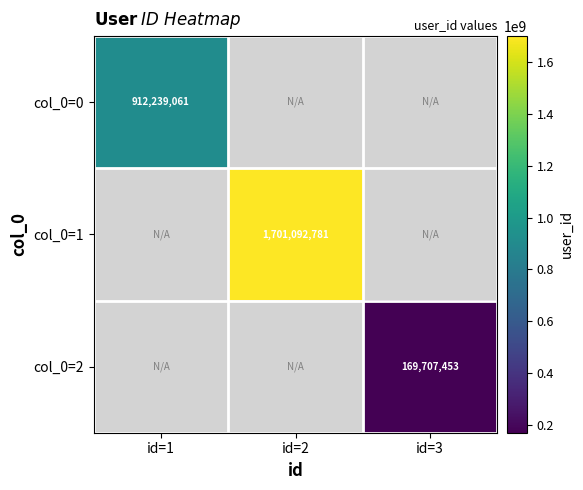

Which label corresponds to the smallest value in the chart?

id=3